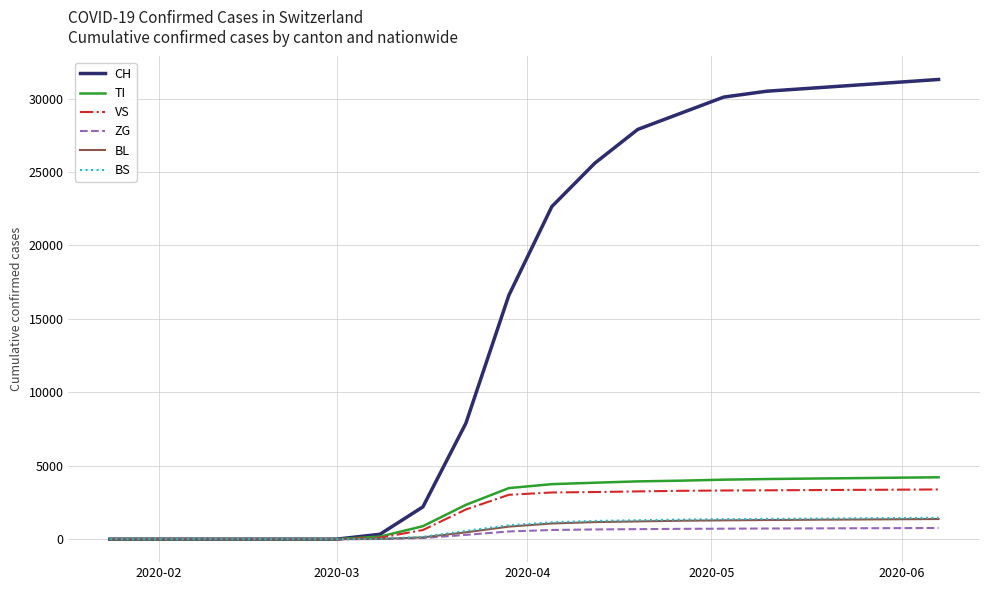

What is the highest value of the TI series?

4213